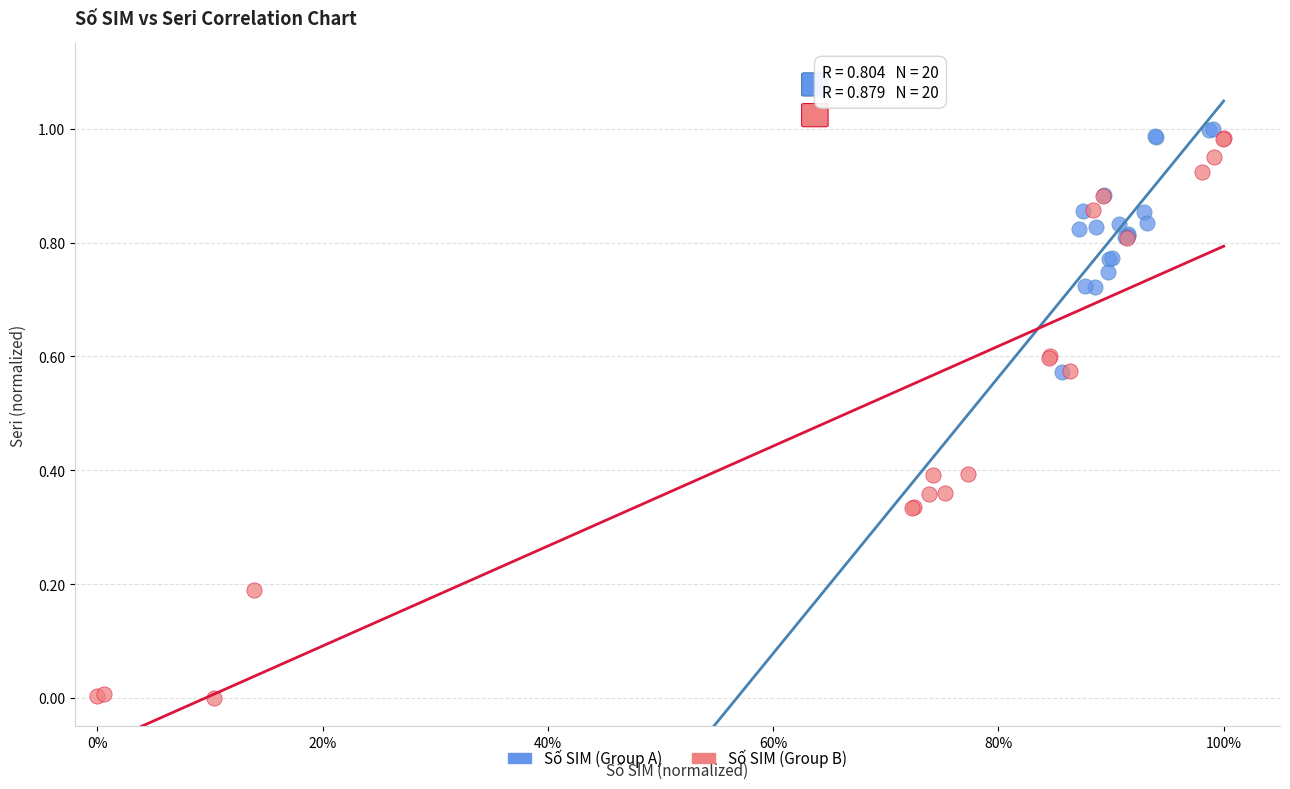

What are all the series names shown in the legend?

Số SIM (Group A), Số SIM (Group B)